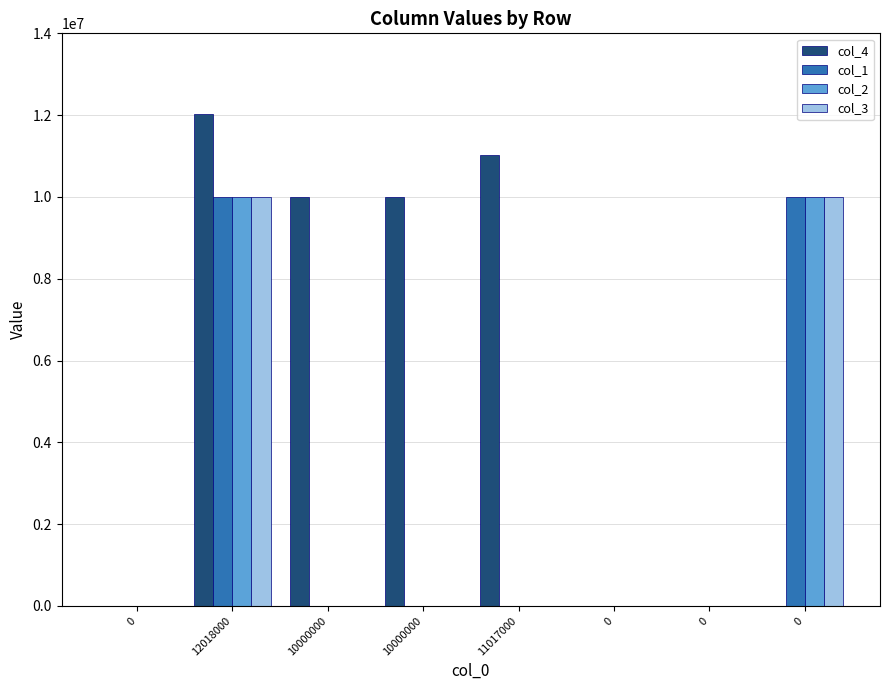

Is the value of col_4 at 0 greater than the value of col_2 at 11017000?

No